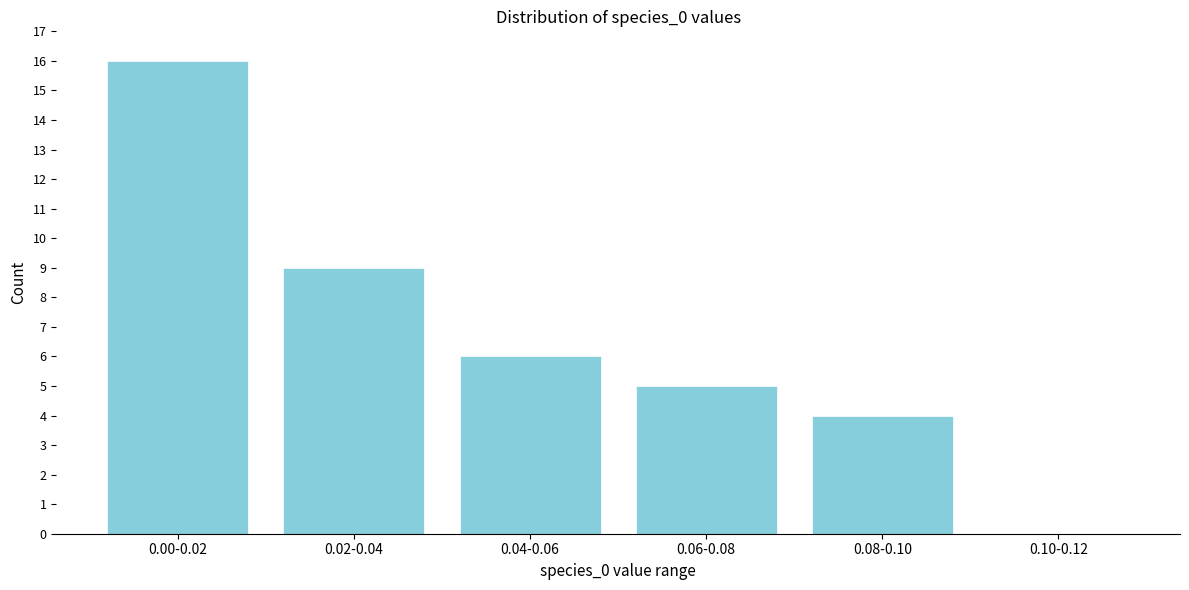

Reading left to right, what are all the values shown in this chart?

0.00-0.02=16	0.02-0.04=9	0.04-0.06=6	0.06-0.08=5	0.08-0.10=4	0.10-0.12=0